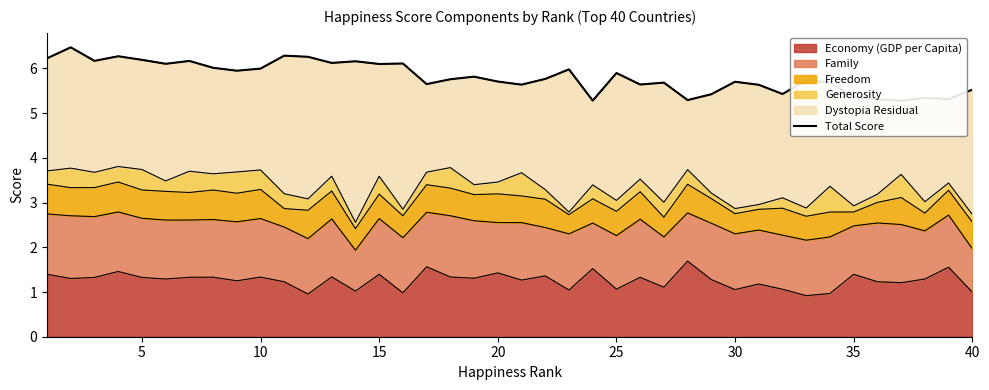

What is the minimum value for Economy (GDP per Capita)?

0.9